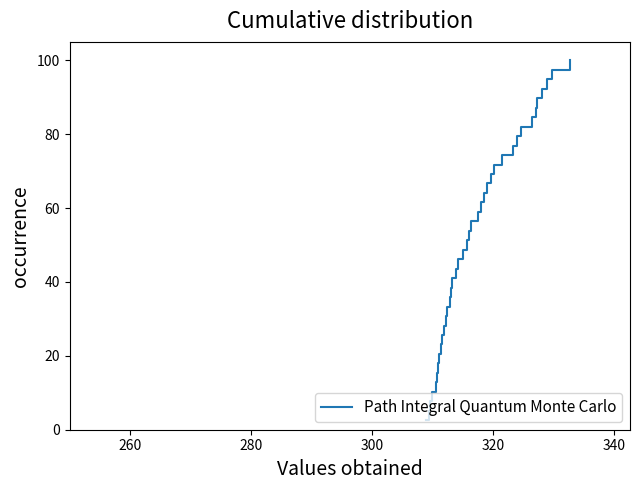

What is the maximum value shown in the chart?

100.0